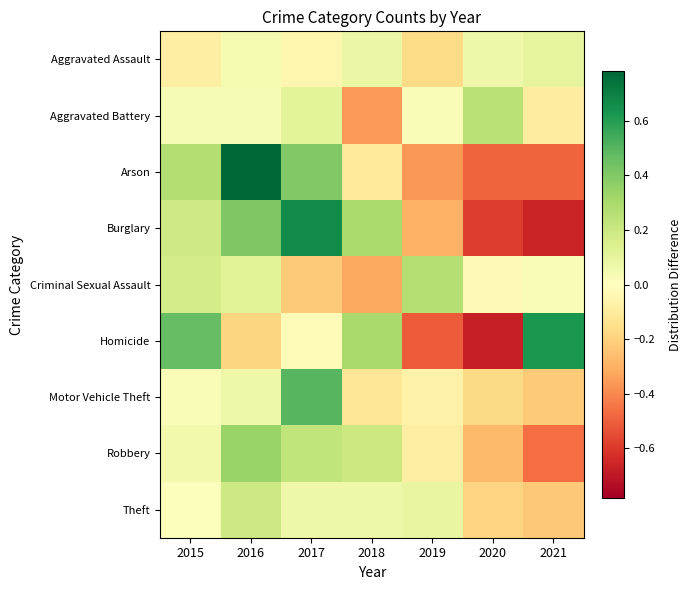

Reading right to left, what are all the values shown in this chart?

Aggravated Assault: 2021=0.1	2020=0.1	2019=-0.2	2018=0.1	2017=-0.0	2016=0.0	2015=-0.1
Aggravated Battery: 2021=-0.1	2020=0.3	2019=0.0	2018=-0.4	2017=0.1	2016=0.0	2015=0.0
Arson: 2021=-0.5	2020=-0.5	2019=-0.4	2018=-0.1	2017=0.4	2016=0.8	2015=0.3
Burglary: 2021=-0.7	2020=-0.6	2019=-0.3	2018=0.3	2017=0.7	2016=0.4	2015=0.2
Criminal Sexual Assault: 2021=0.0	2020=-0.0	2019=0.3	2018=-0.3	2017=-0.2	2016=0.1	2015=0.2
Homicide: 2021=0.6	2020=-0.7	2019=-0.5	2018=0.3	2017=-0.0	2016=-0.2	2015=0.5
Motor Vehicle Theft: 2021=-0.2	2020=-0.2	2019=-0.1	2018=-0.1	2017=0.5	2016=0.1	2015=0.0
Robbery: 2021=-0.5	2020=-0.3	2019=-0.1	2018=0.2	2017=0.2	2016=0.3	2015=0.0
Theft: 2021=-0.2	2020=-0.2	2019=0.1	2018=0.1	2017=0.1	2016=0.2	2015=0.0